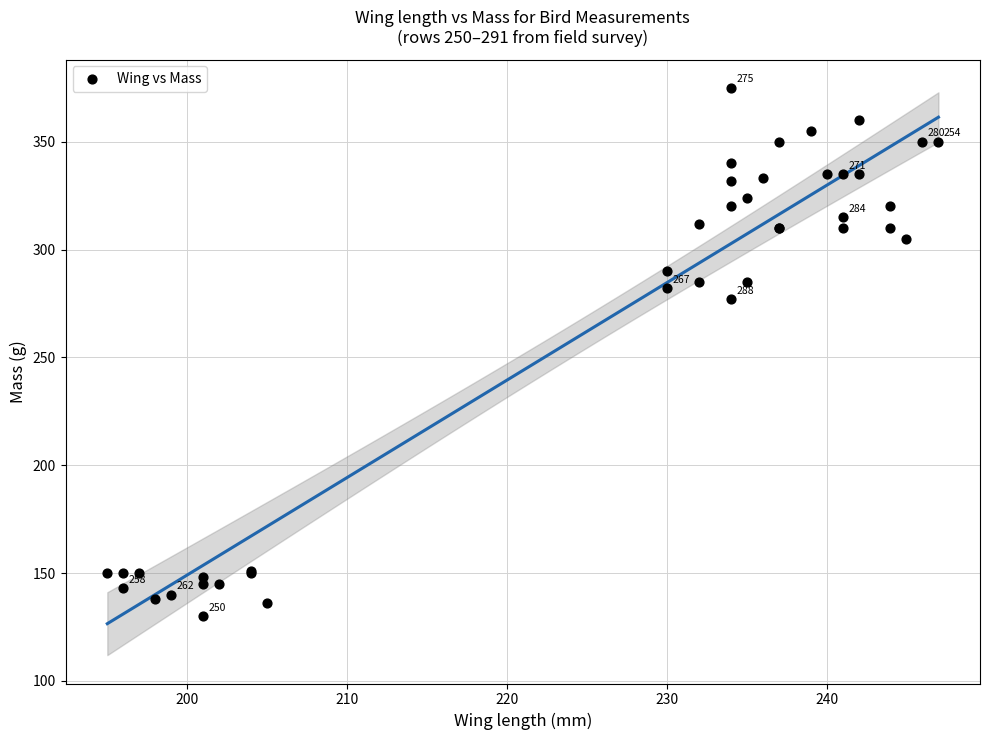

What Y value in the scatter plot is closest to 252?

277